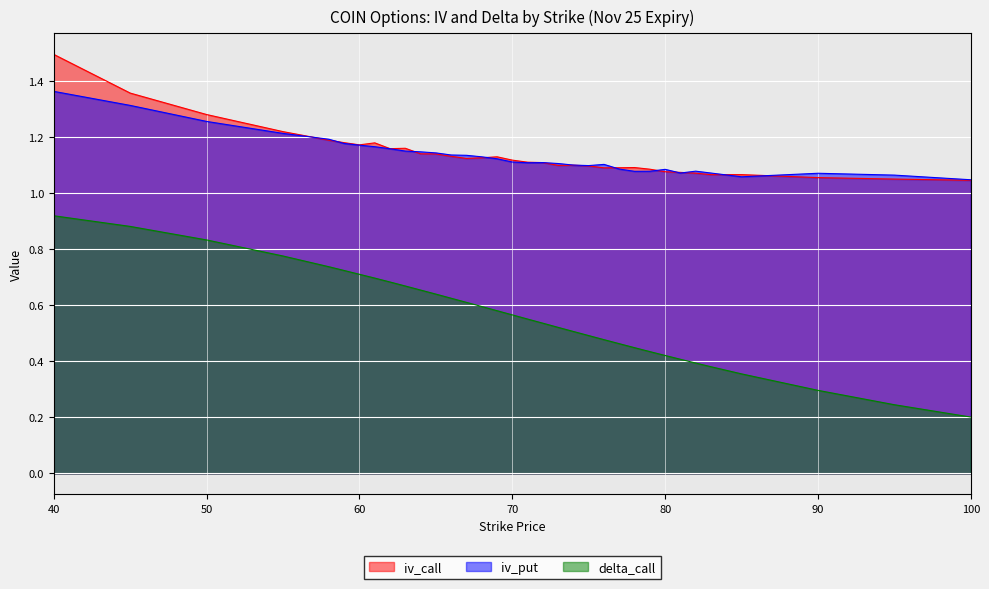

True or false: iv_put has a value of 0.6 at 74.

False